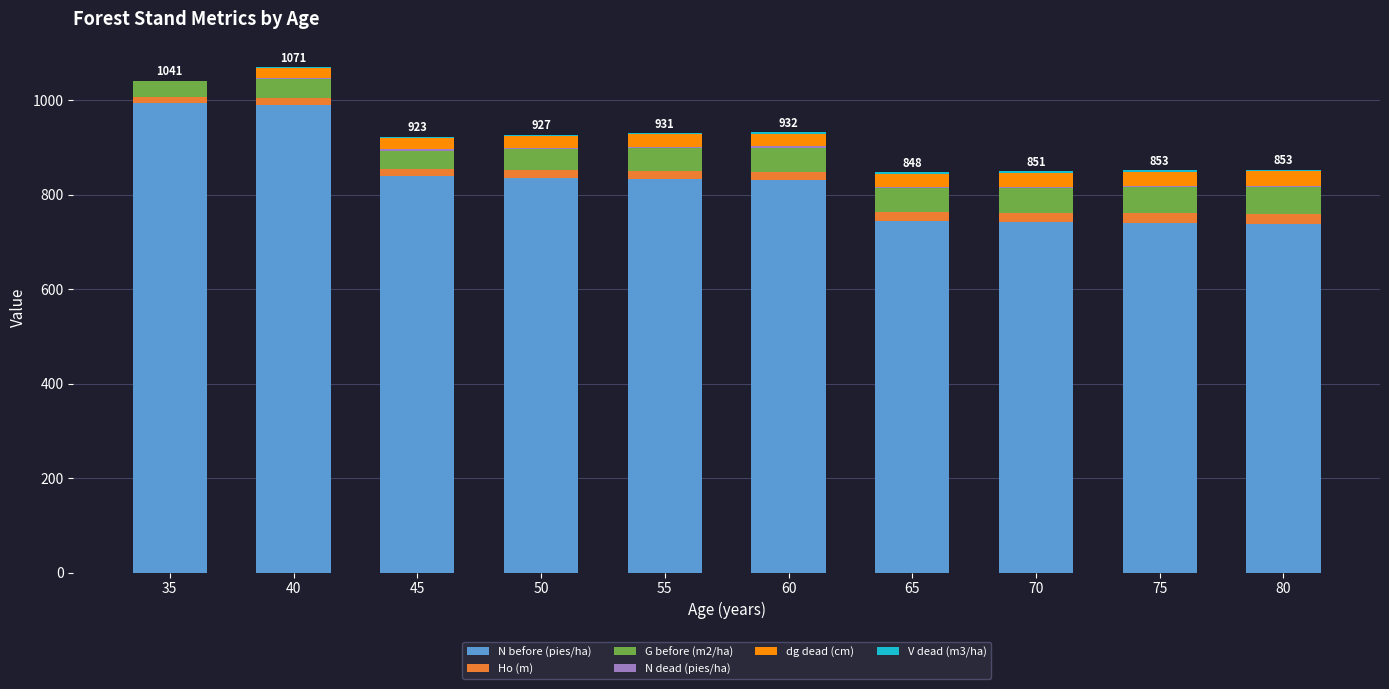

The N before (pies/ha) series shows 830.3 at 60. True or false?

True